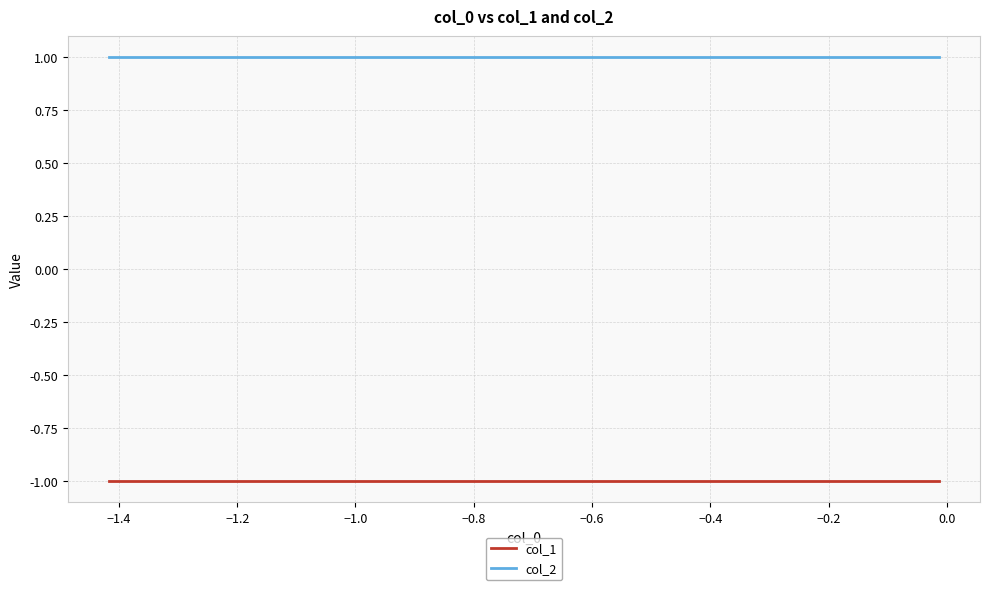

Which series has the largest total across all categories?

col_2